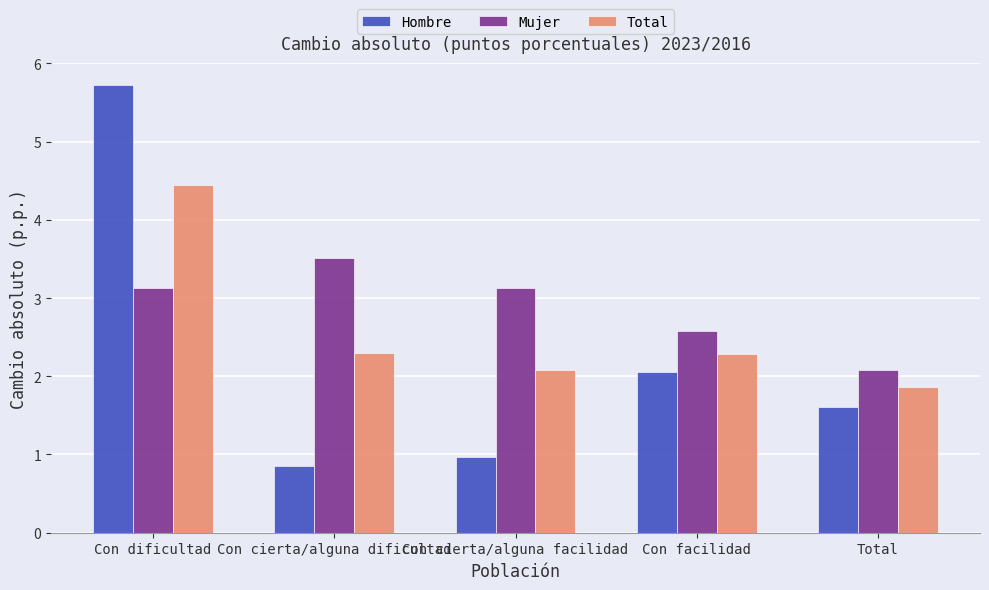

What is the difference between the second highest and minimum values in the Hombre series?

1.2